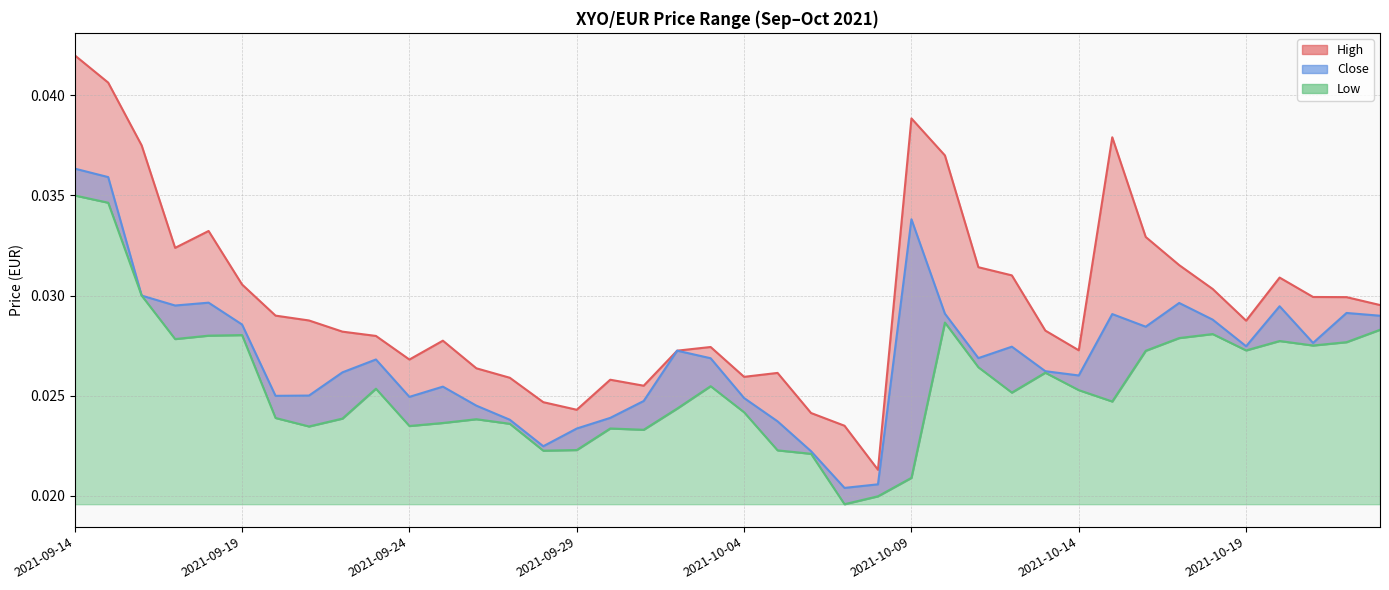

At which category does the chart reach its peak across all series?

2021-09-14